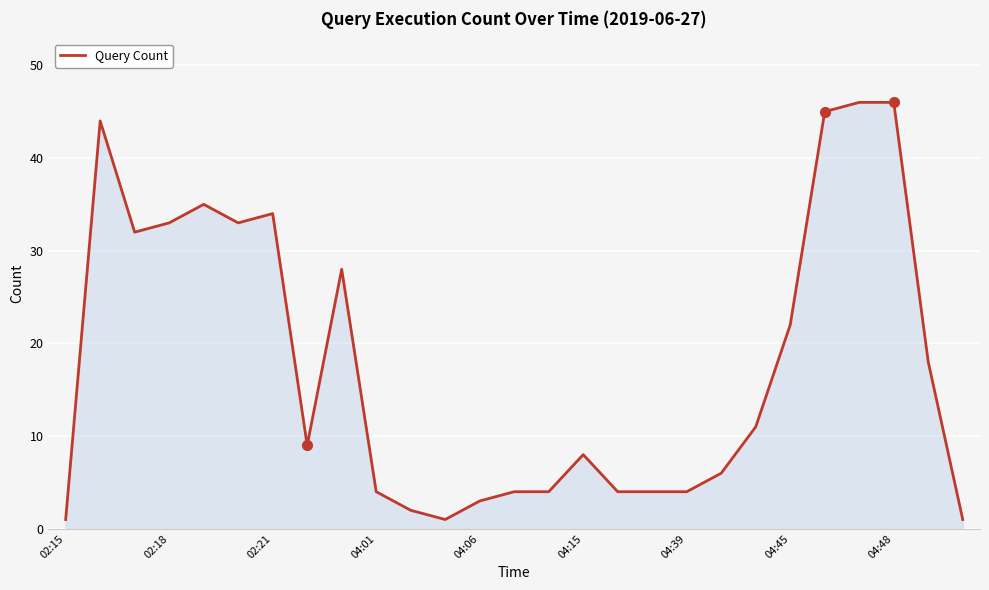

How many lines are shown in the chart?

1